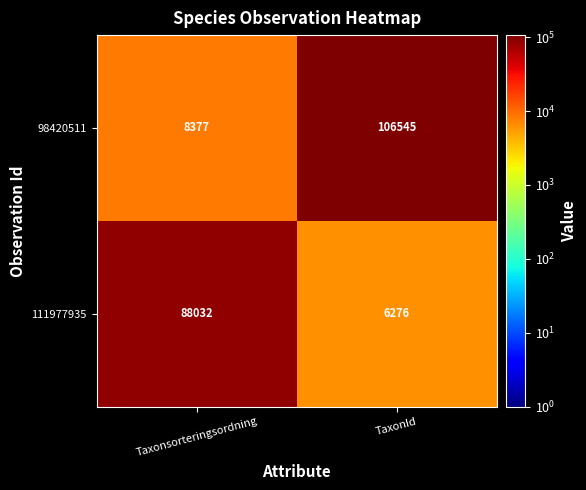

Rank the series at TaxonId from lowest to highest value.

111977935, 98420511